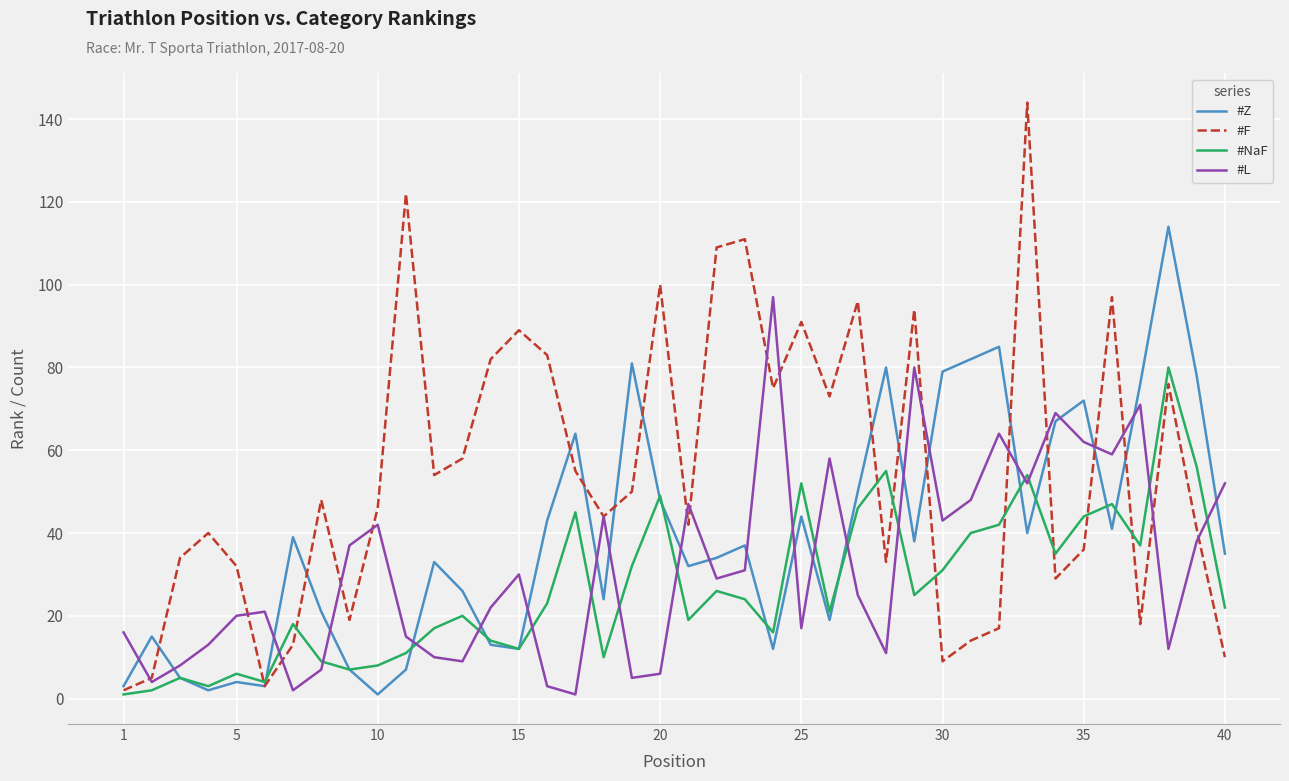

Which series has the largest total across all categories?

#F